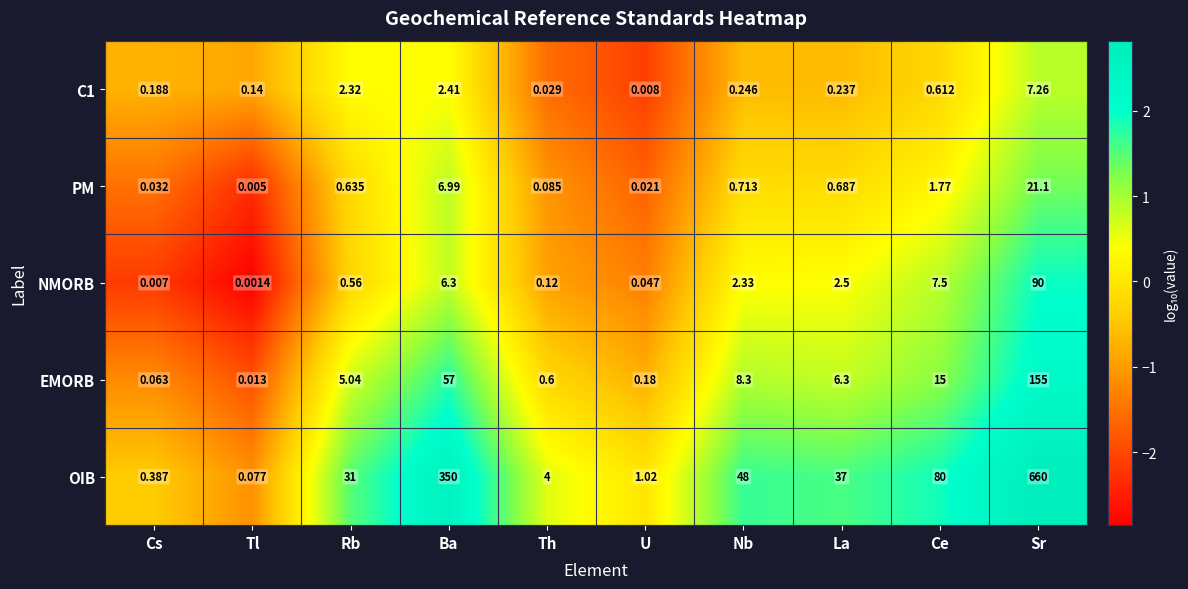

How many data points does each series have?

10